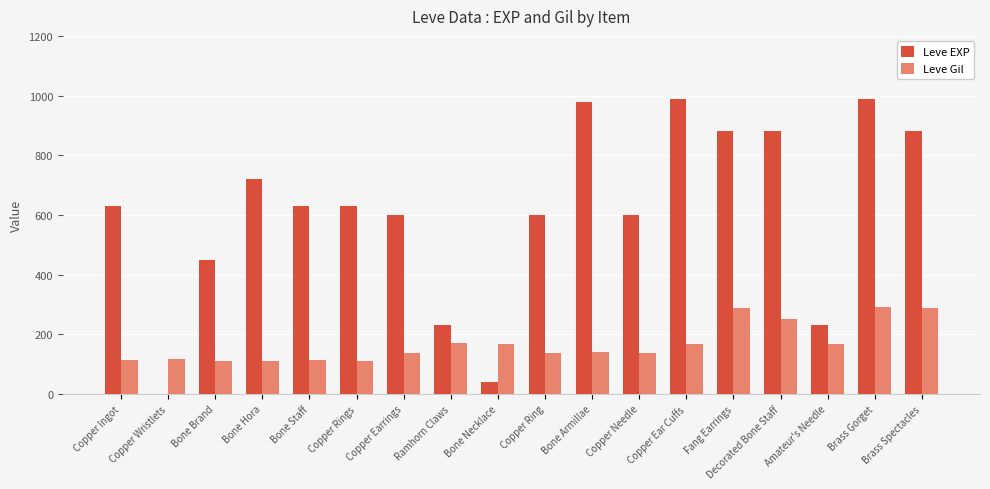

How many data points does each series have?

18